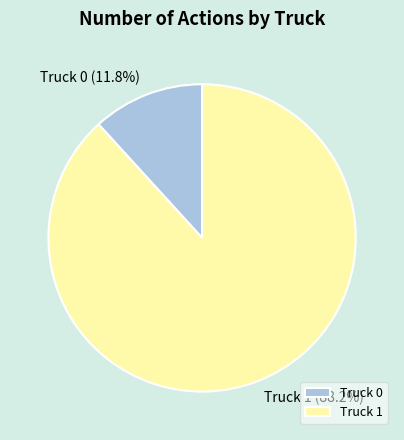

Rank the categories by value from highest to lowest.

Truck 1, Truck 0